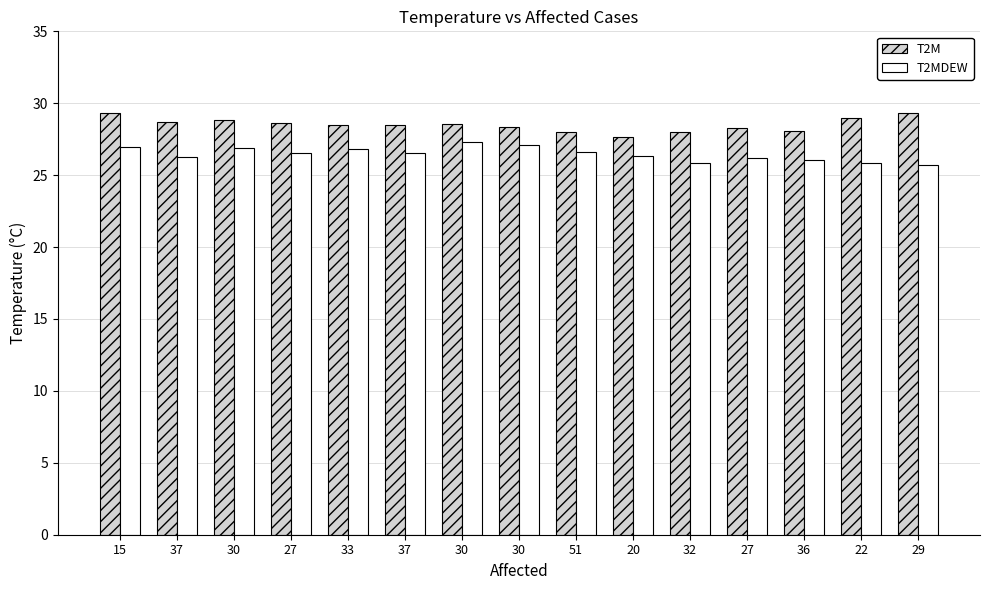

What is the maximum value for T2MDEW?

27.3